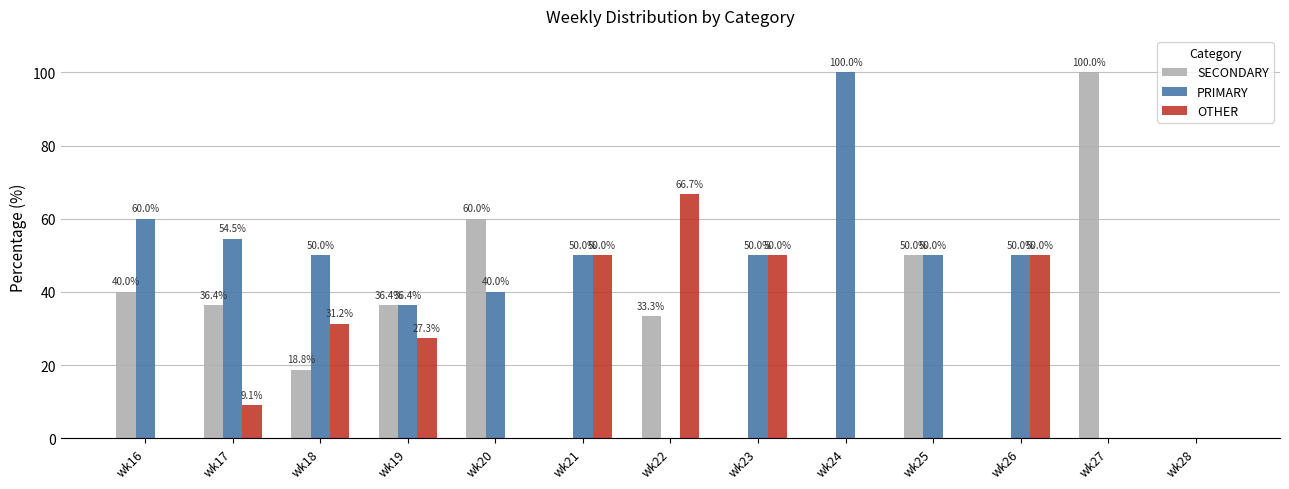

At which label does SECONDARY reach its peak?

wk27